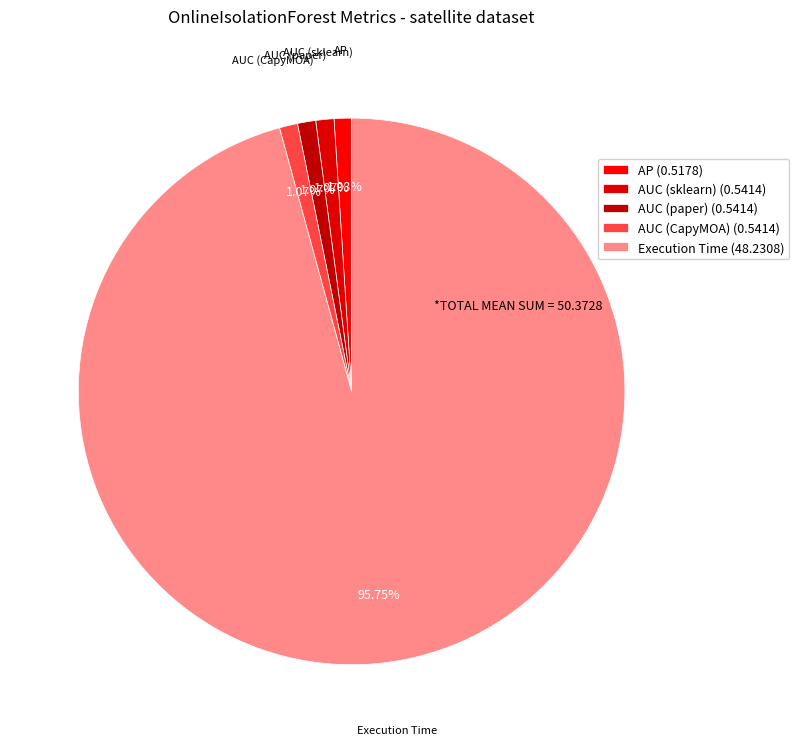

To the nearest percent, what percentage of the pie is Execution Time?

96%